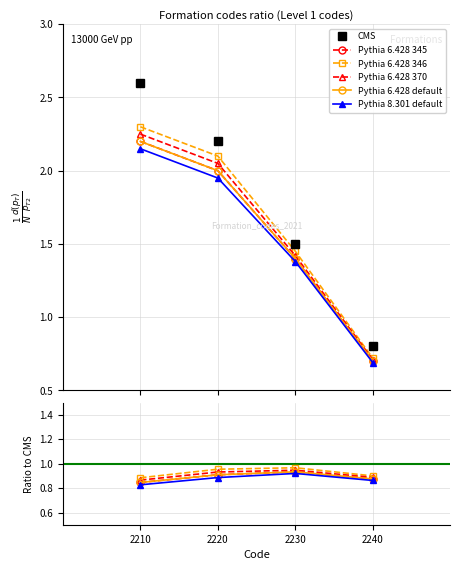

True or false: Pythia 6.428 346 and Pythia 8.301 default intersect in this chart.

False